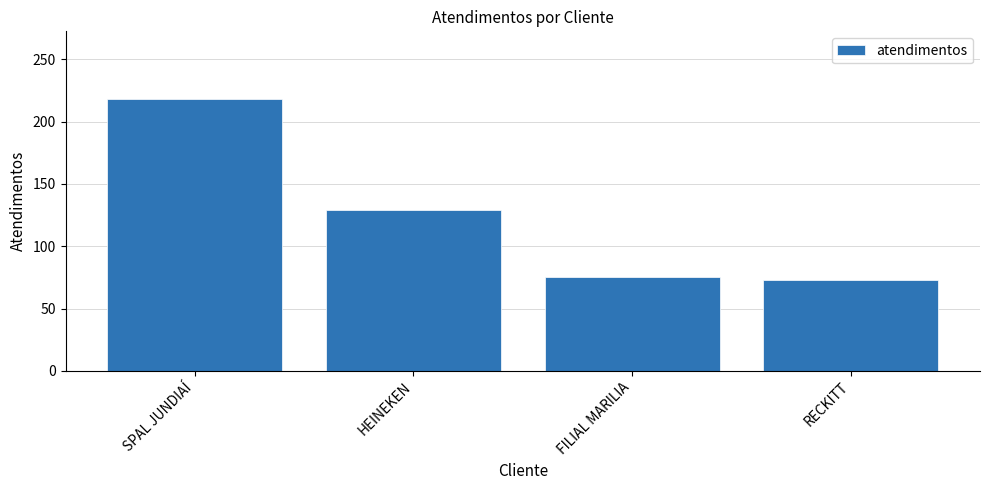

What is the maximum value shown in the chart?

218